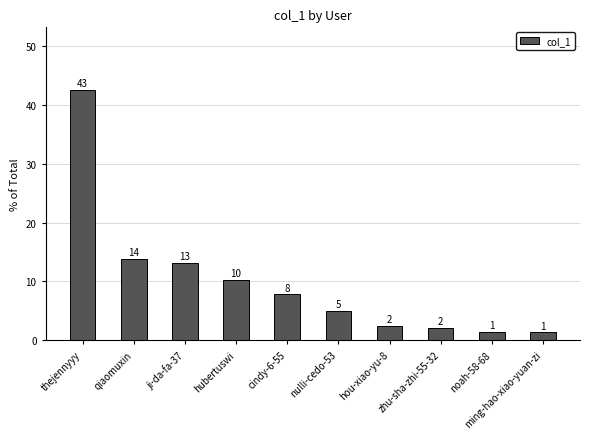

Are the bars grouped side by side (vs. stacked)?

No